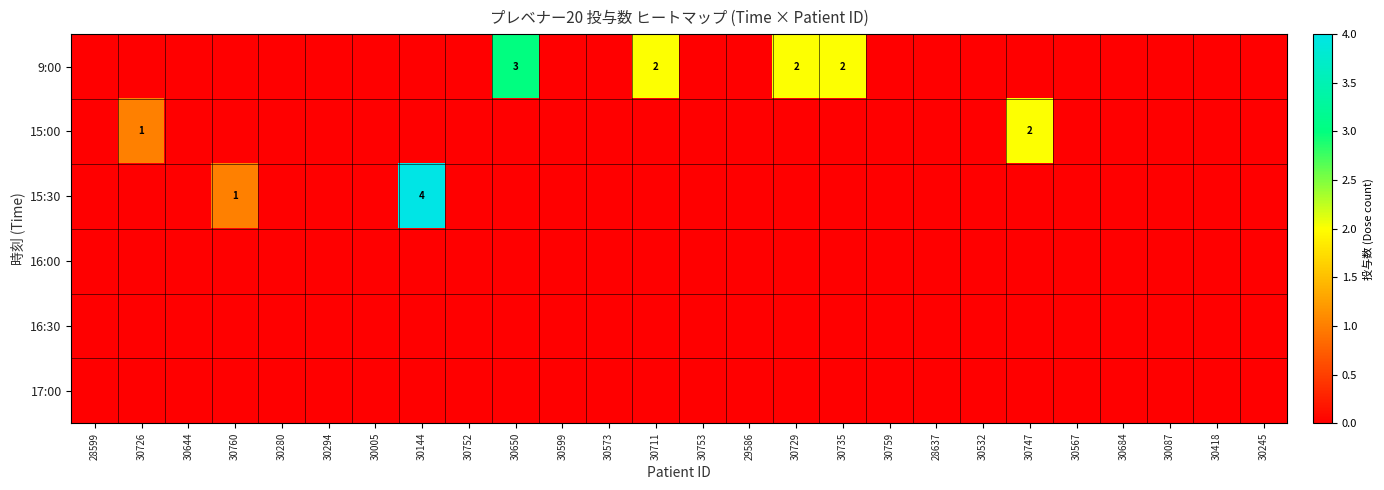

Between 30644 and 30760, which series saw the biggest shift?

15:30